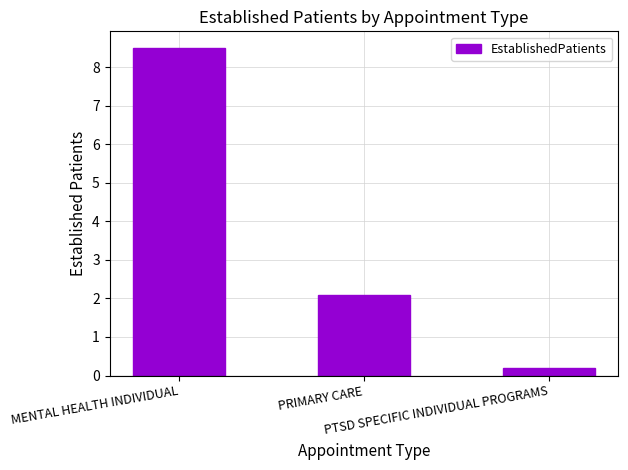

List the labels in order of value, smallest first.

PTSD SPECIFIC INDIVIDUAL PROGRAMS, PRIMARY CARE, MENTAL HEALTH INDIVIDUAL